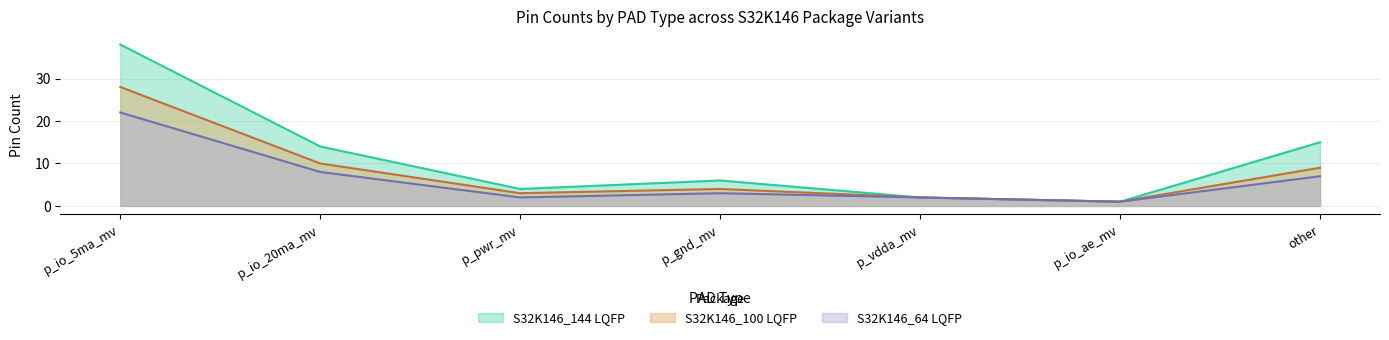

True or false: S32K146_144 LQFP has a value of 5 at other.

False